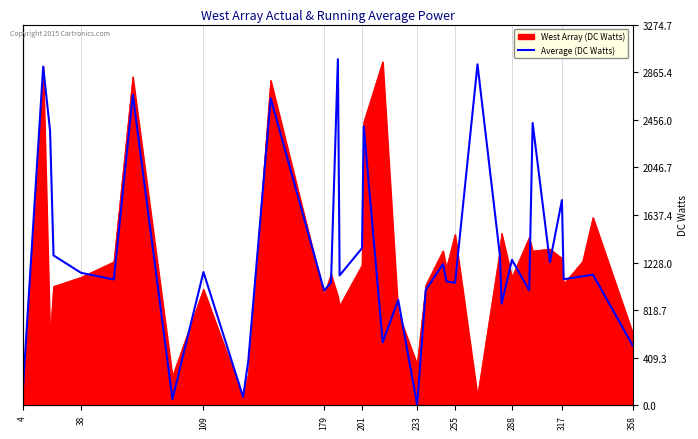

How many interior local peaks (higher than both neighbors) does the data have?

13